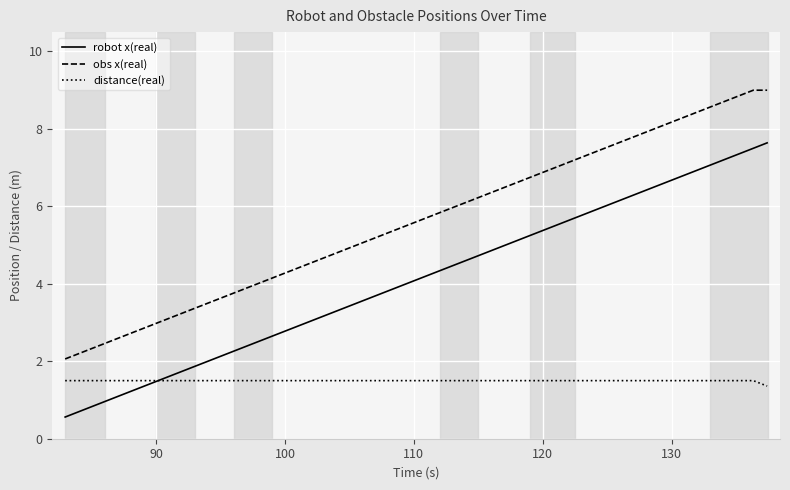

What is the difference between the maximum and minimum values in the robot x(real) series?

7.1